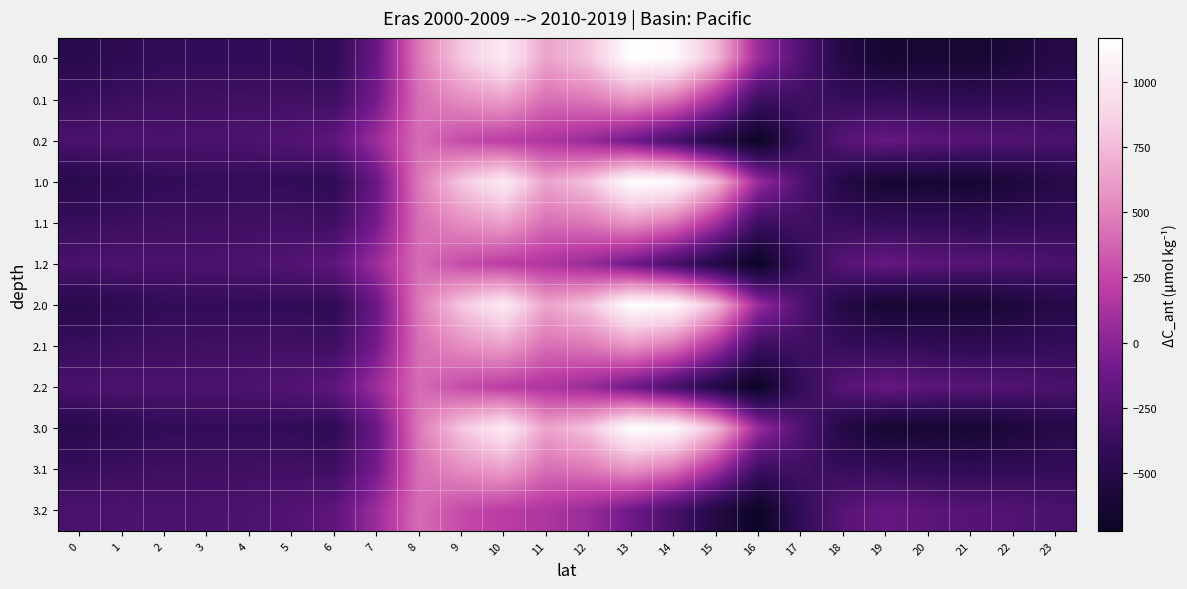

Rank the series at 10 from highest to lowest value.

0.0, 1.0, 2.0, 3.0, 0.1, 1.1, 2.1, 3.1, 0.2, 1.2, 2.2, 3.2